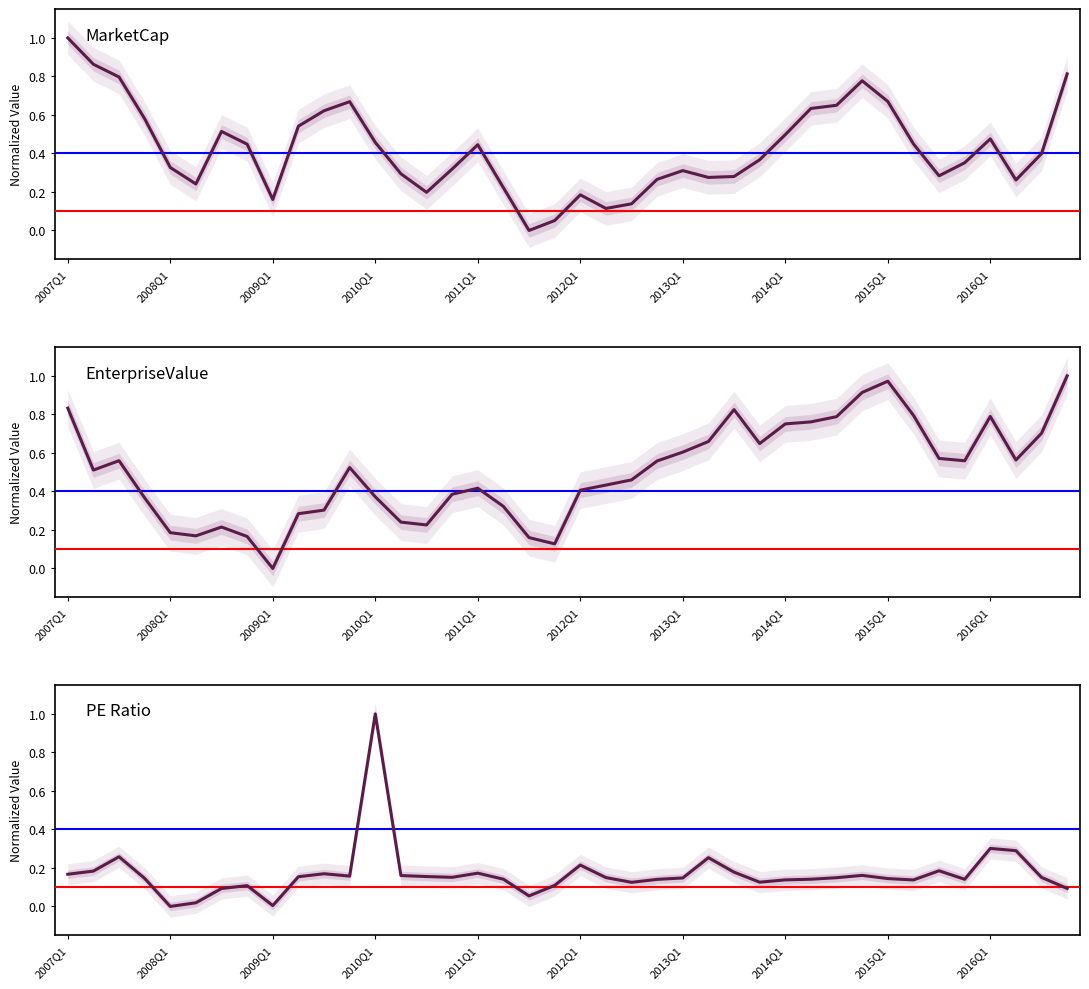

Which has a higher value, 11 or 39?

39